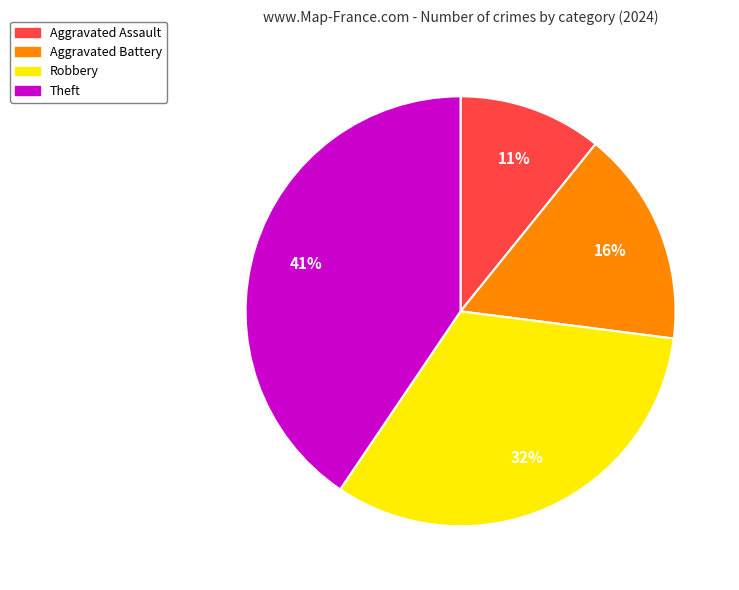

Between Theft and Robbery, which is larger?

Theft